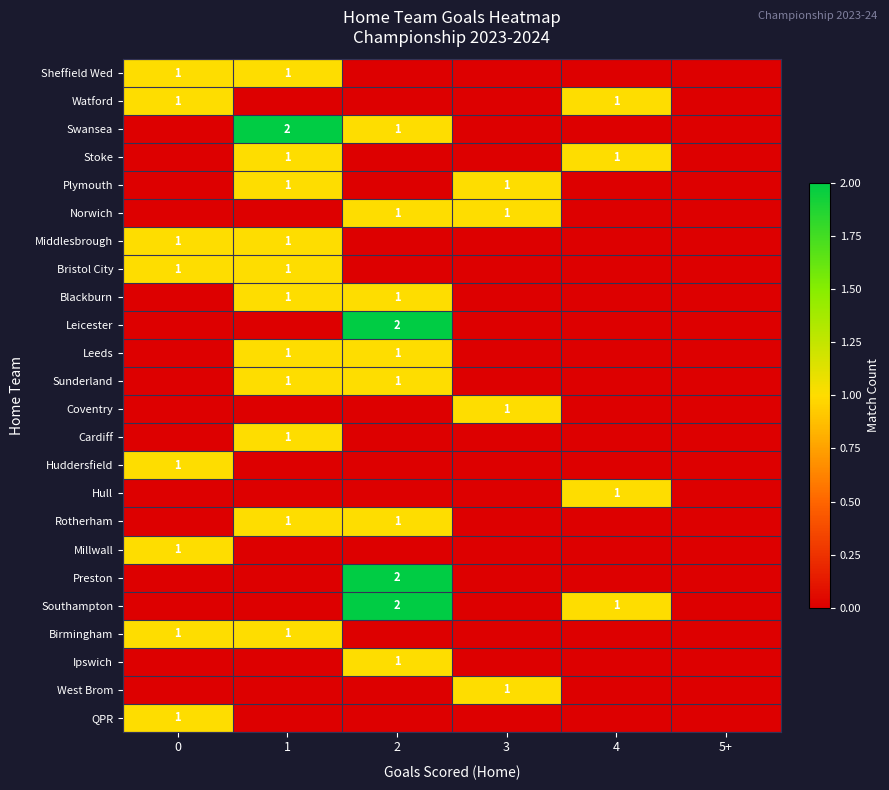

True or false: Sunderland has a value of 0 at 2.

False